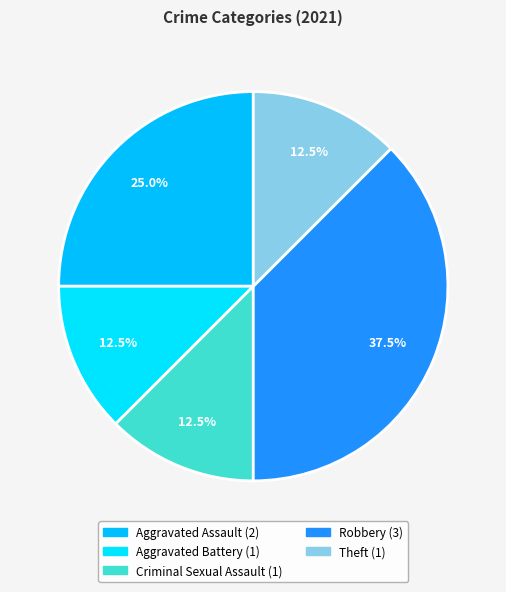

Does Robbery account for over 50% of the chart?

No